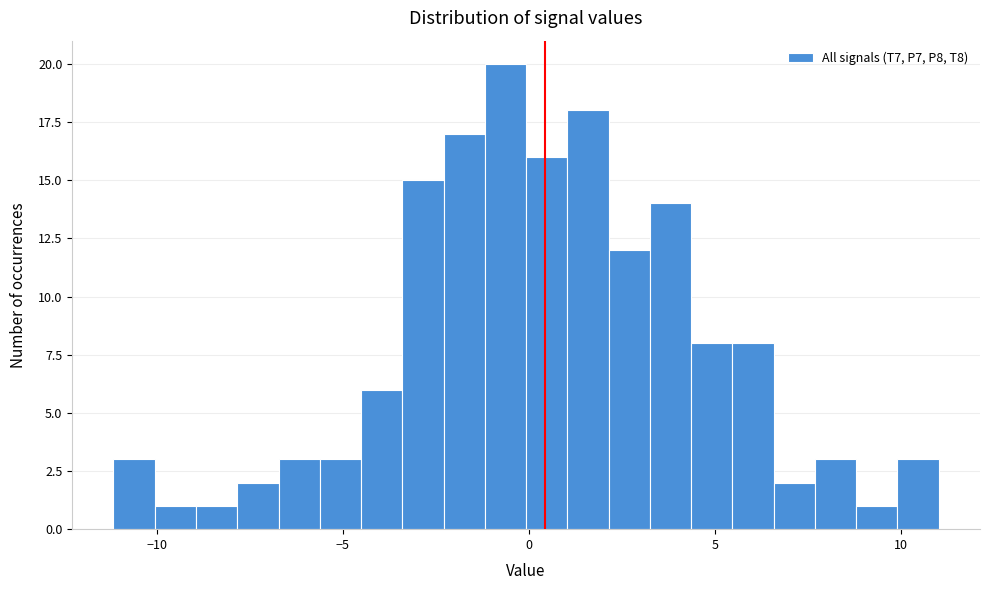

Read against the x-axis, roughly where is the centre of the tallest bar?

-0.5